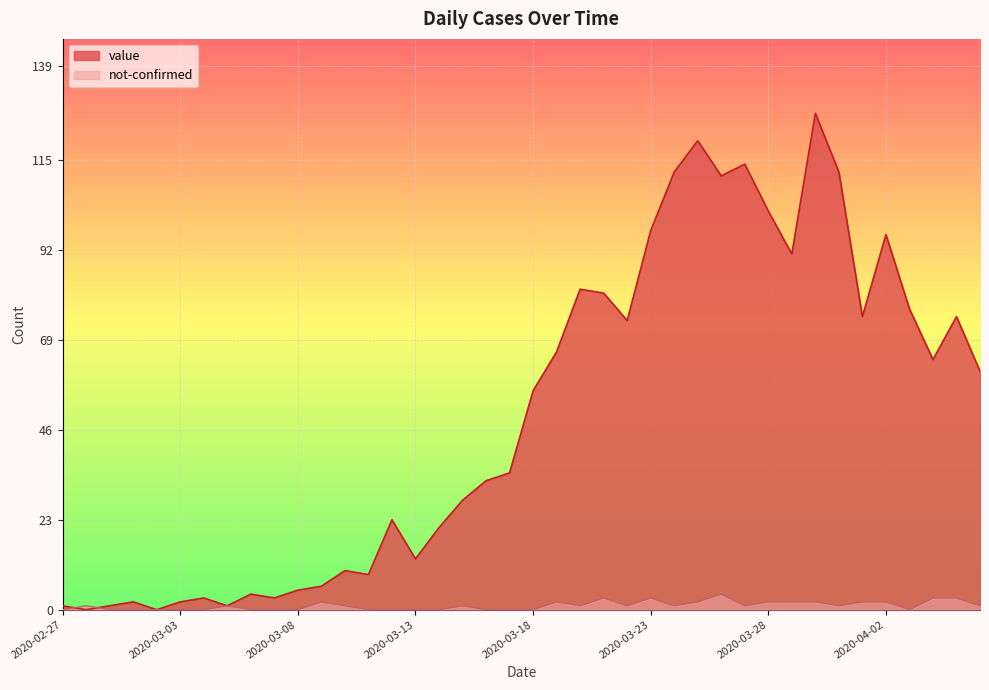

Which has a higher value, 2020-03-22 or 2020-03-12?

2020-03-22